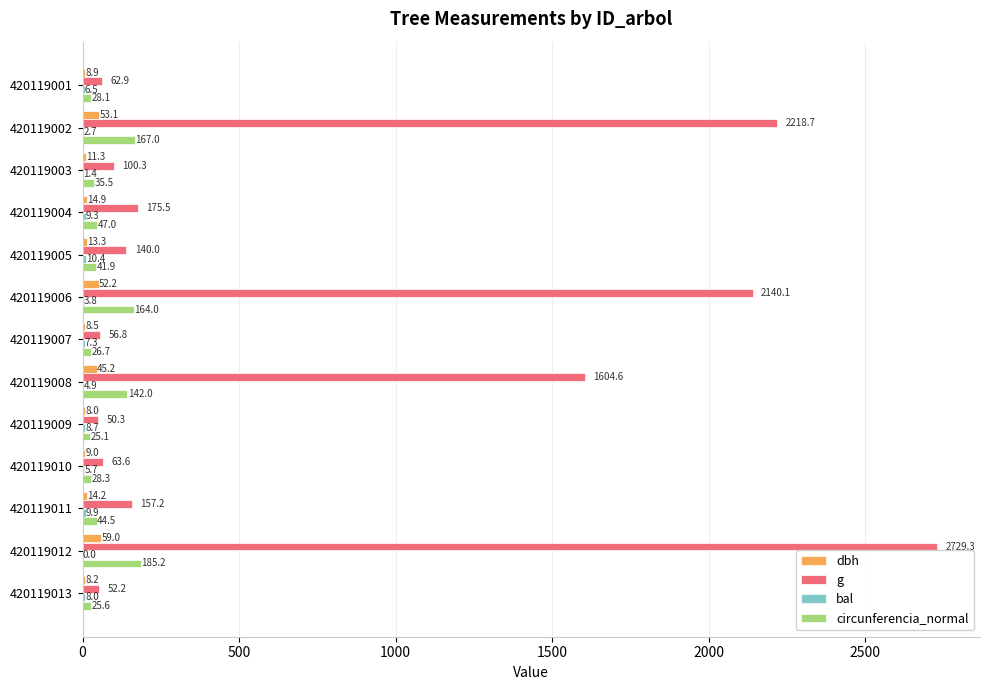

True or false: g has a value of 100.3 at 420119003.

True